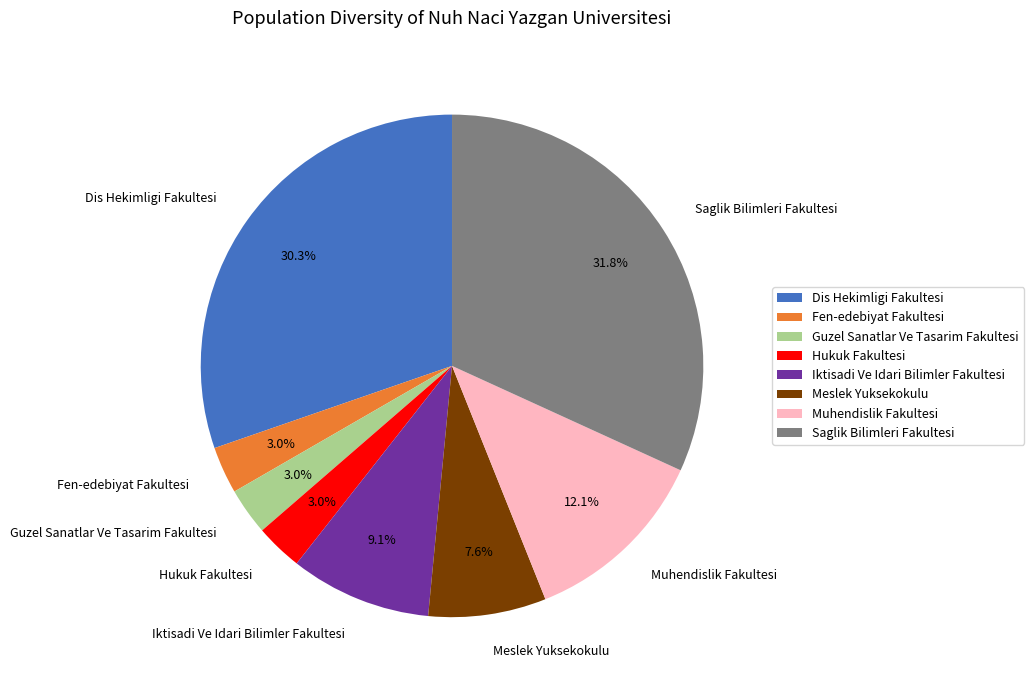

How many slices are in this pie chart?

8